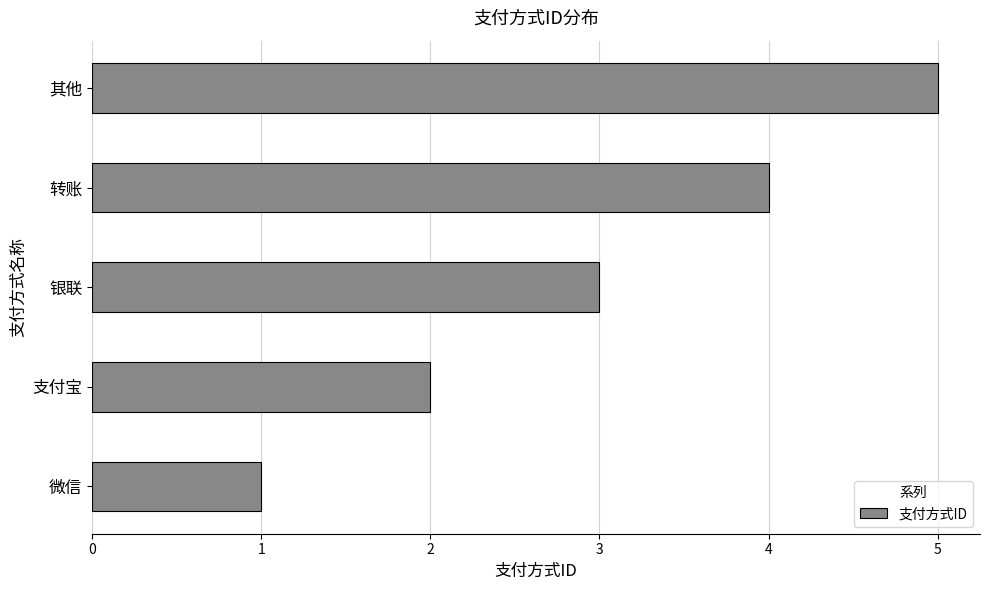

What is the ratio of the value at 银联 to the value at 其他?

0.6